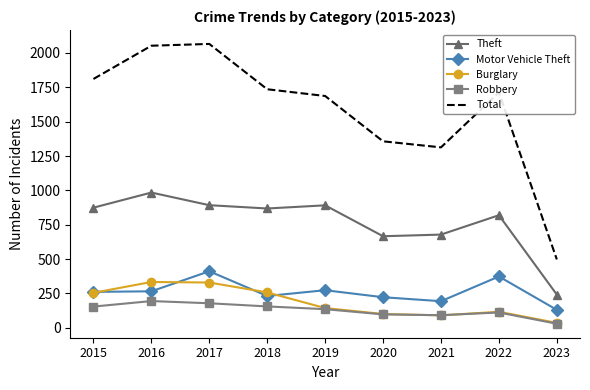

The value of Theft at 2023 is 413. True or false?

False